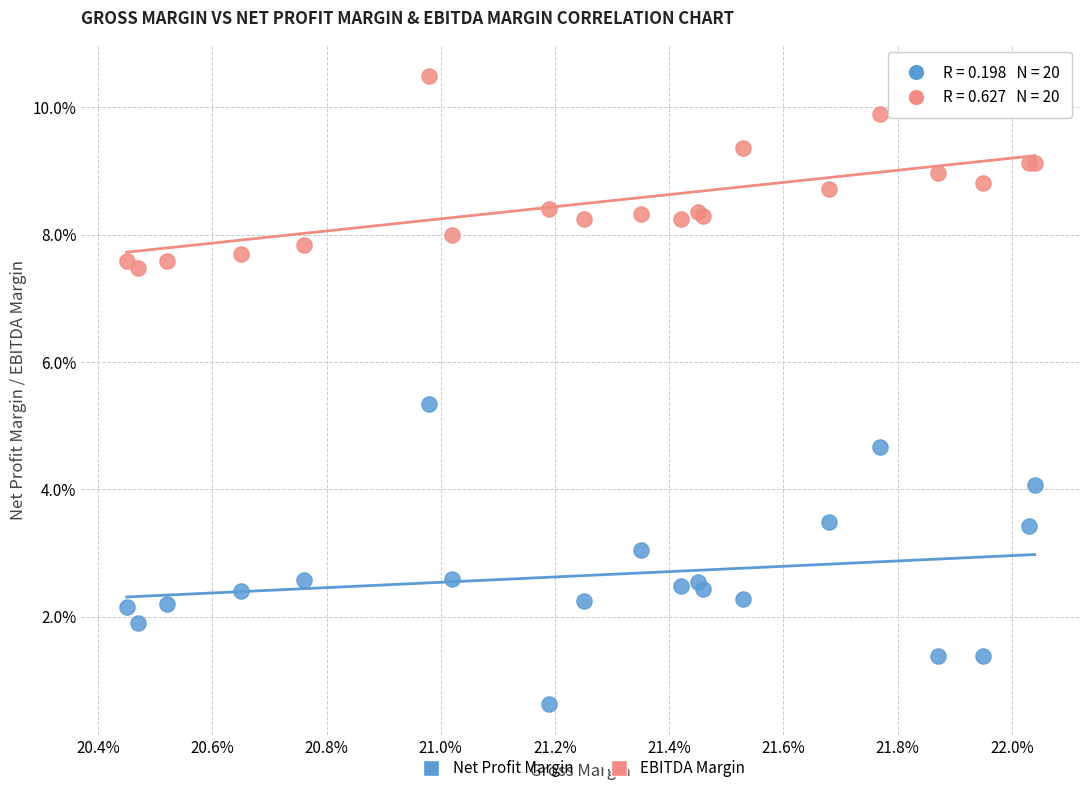

What are all the series names shown in the legend?

Net Profit Margin, EBITDA Margin